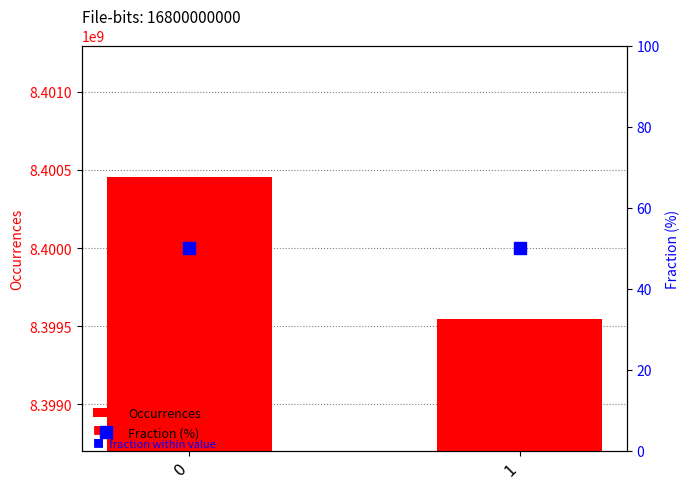

What is the difference between the maximum and minimum values in the Occurrences series?

913826.0